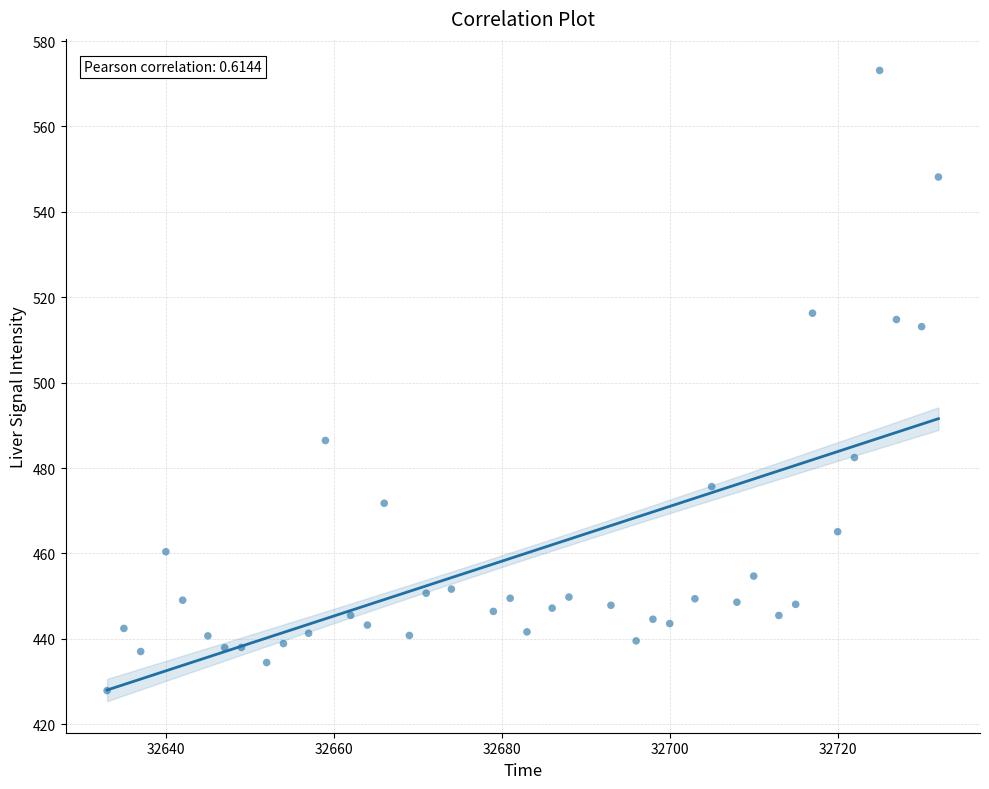

What is the range of X values (max minus min)?

99.0